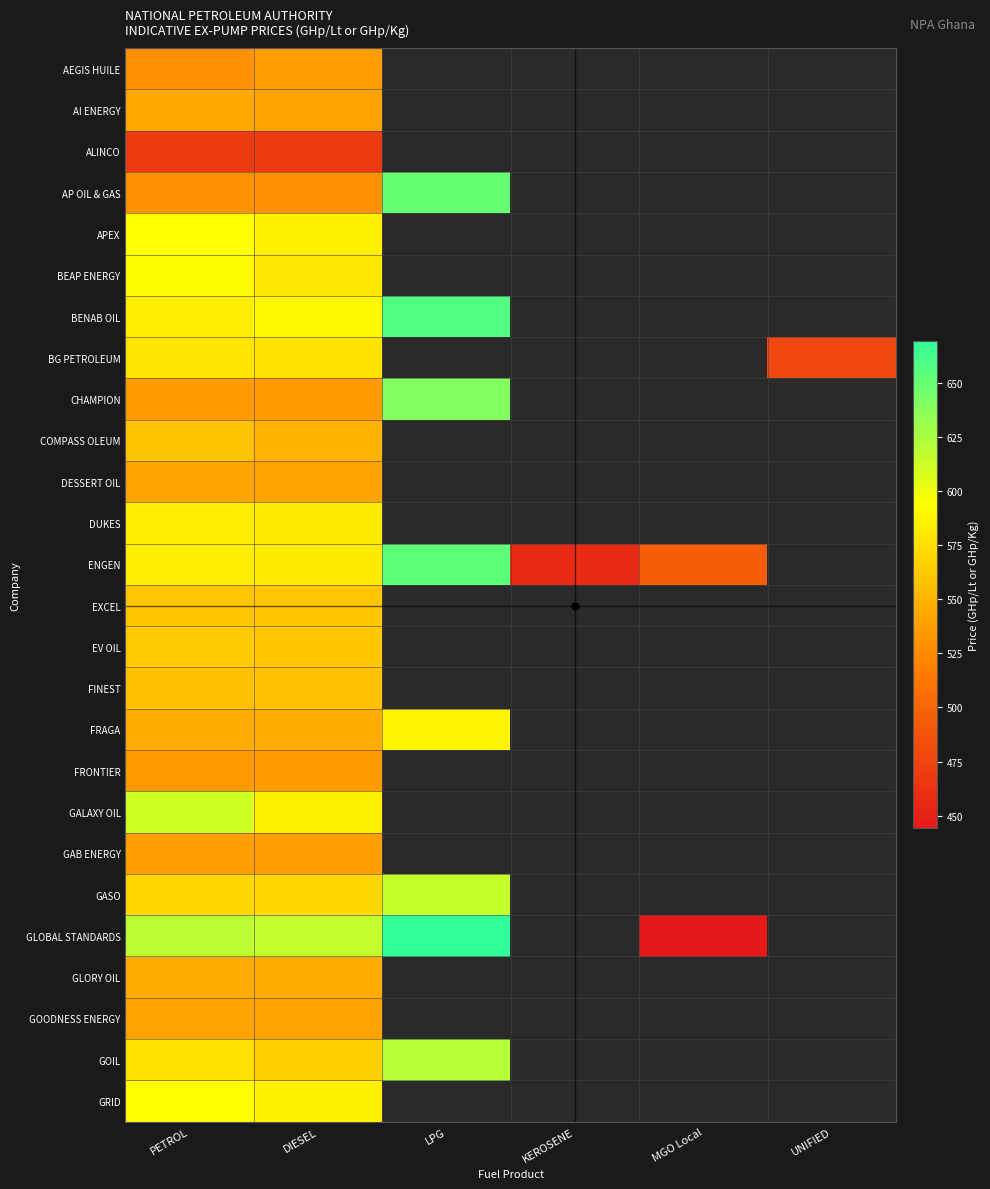

What is the maximum value for GLORY OIL?

545.0